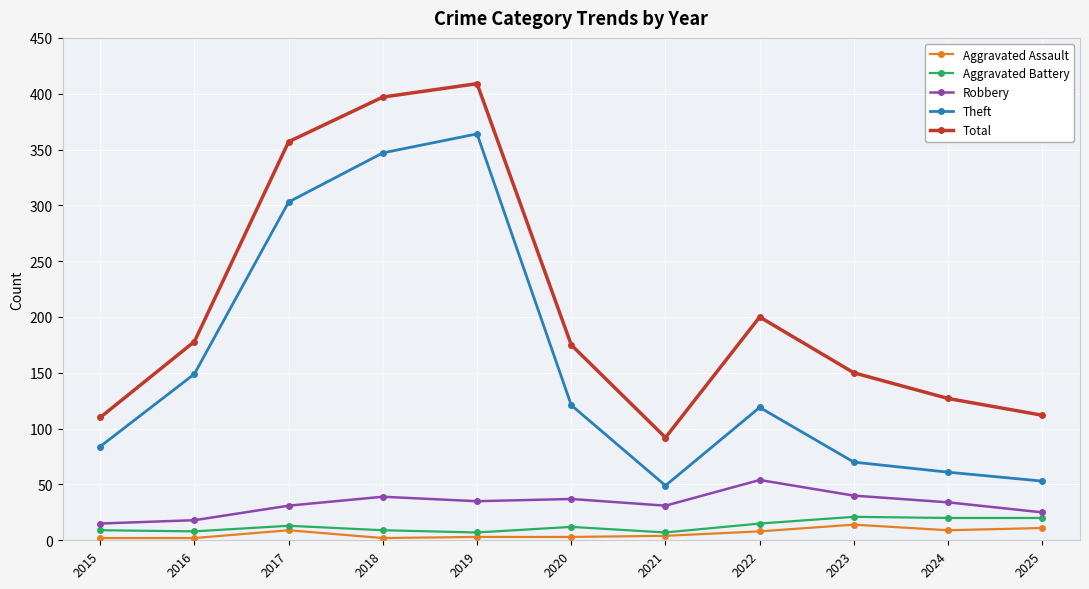

True or false: Aggravated Assault and Robbery intersect in this chart.

False